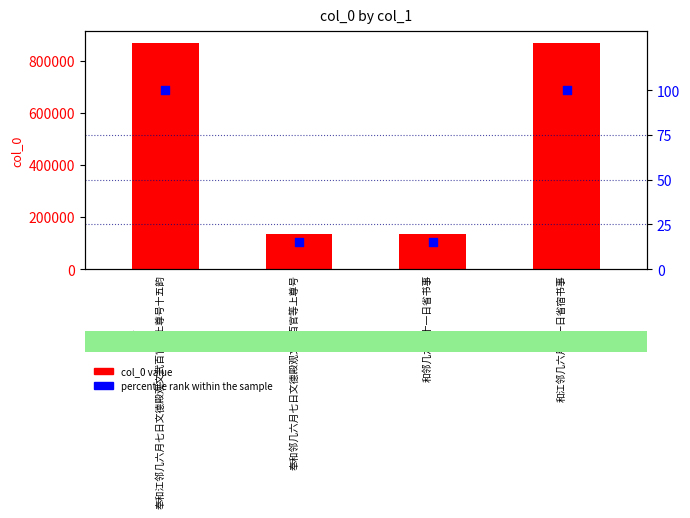

Which series contains the lowest Y value?

percentile rank within the sample